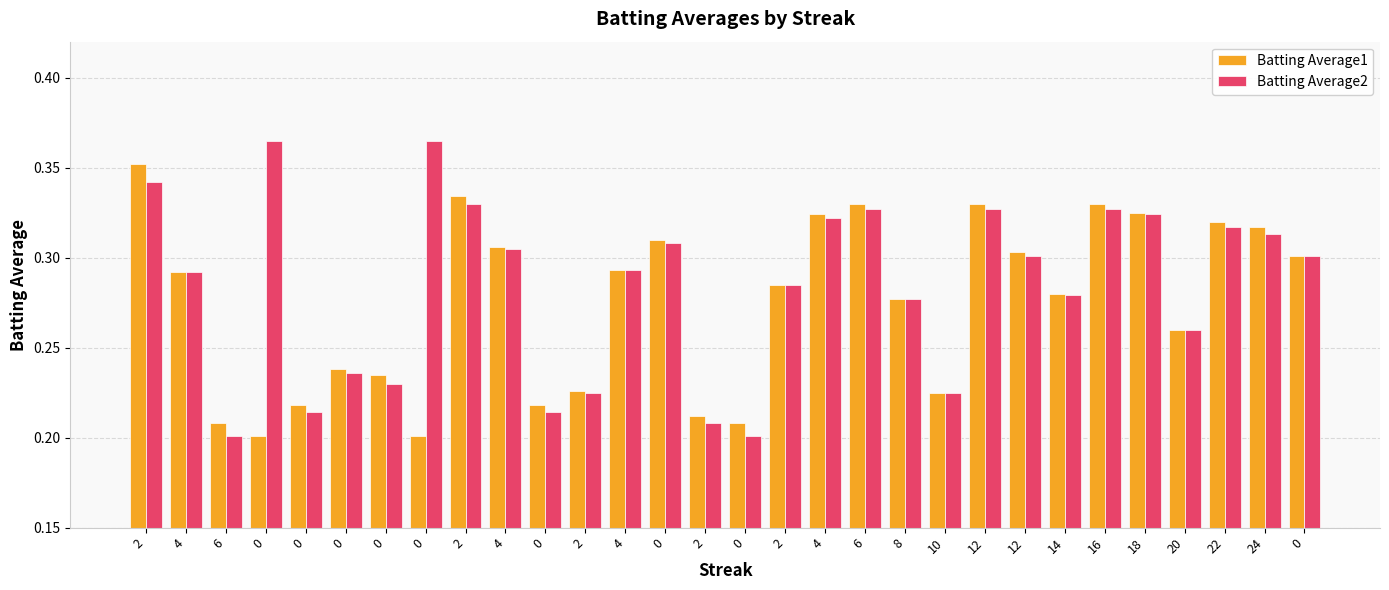

List the series in order of their peak value, lowest first.

Batting Average1, Batting Average2